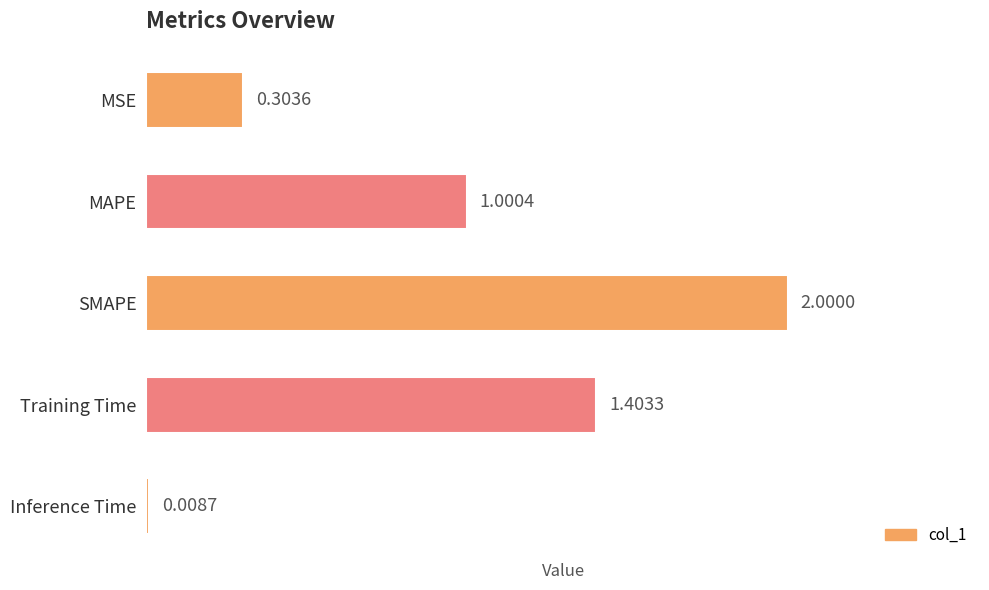

Which label corresponds to the largest value in the chart?

SMAPE